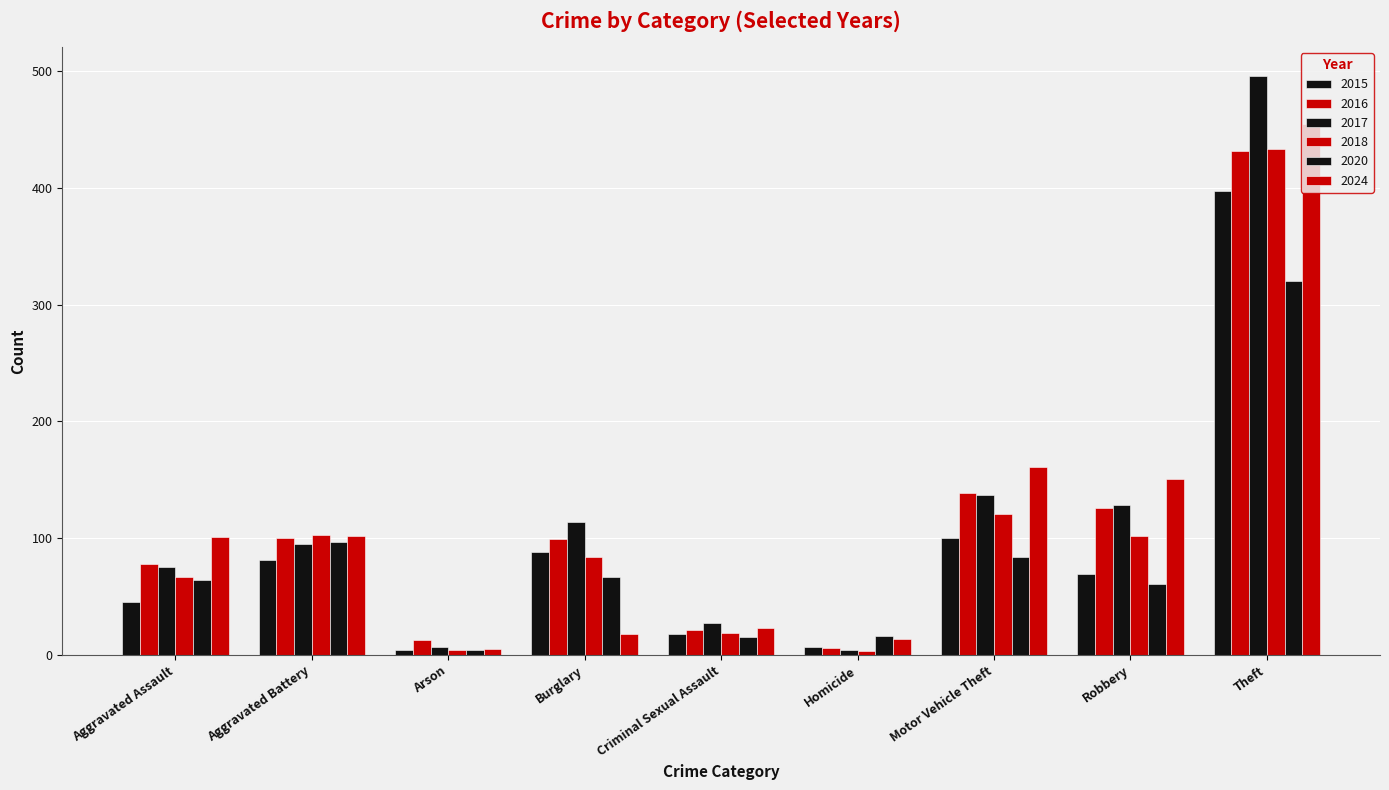

At which category is the sum across all series the highest?

Theft